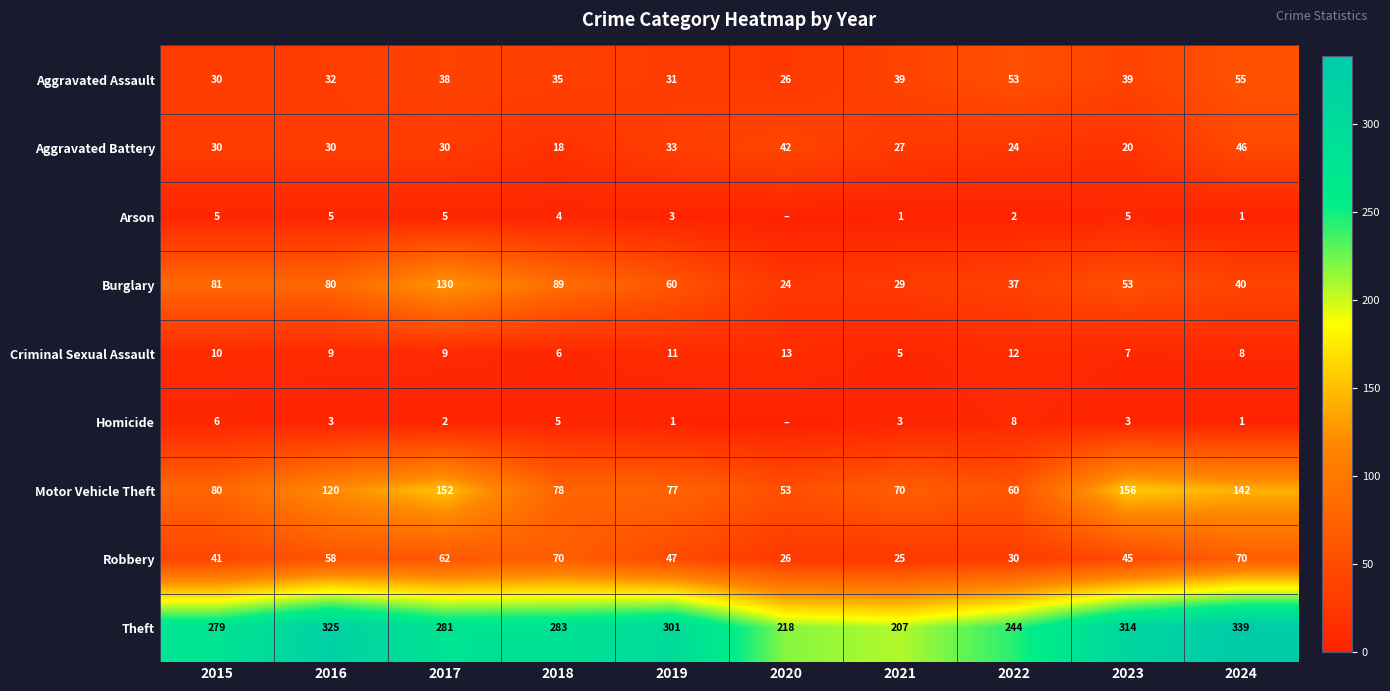

How many data points does each series have?

10